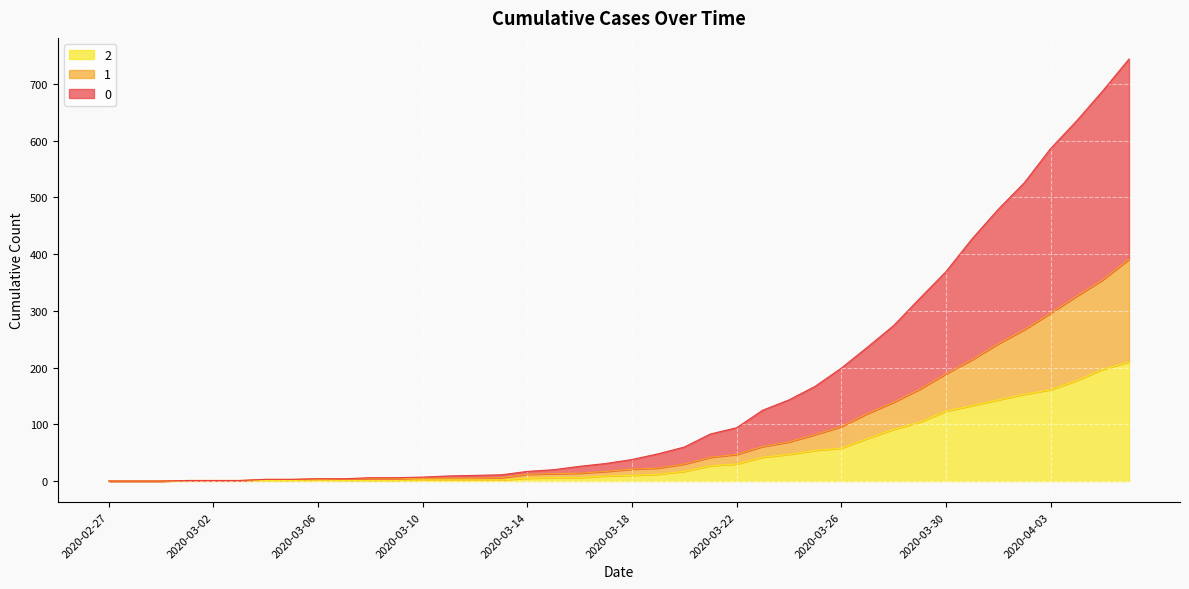

Is it true that 2 equals 1 at 2020-03-04?

True